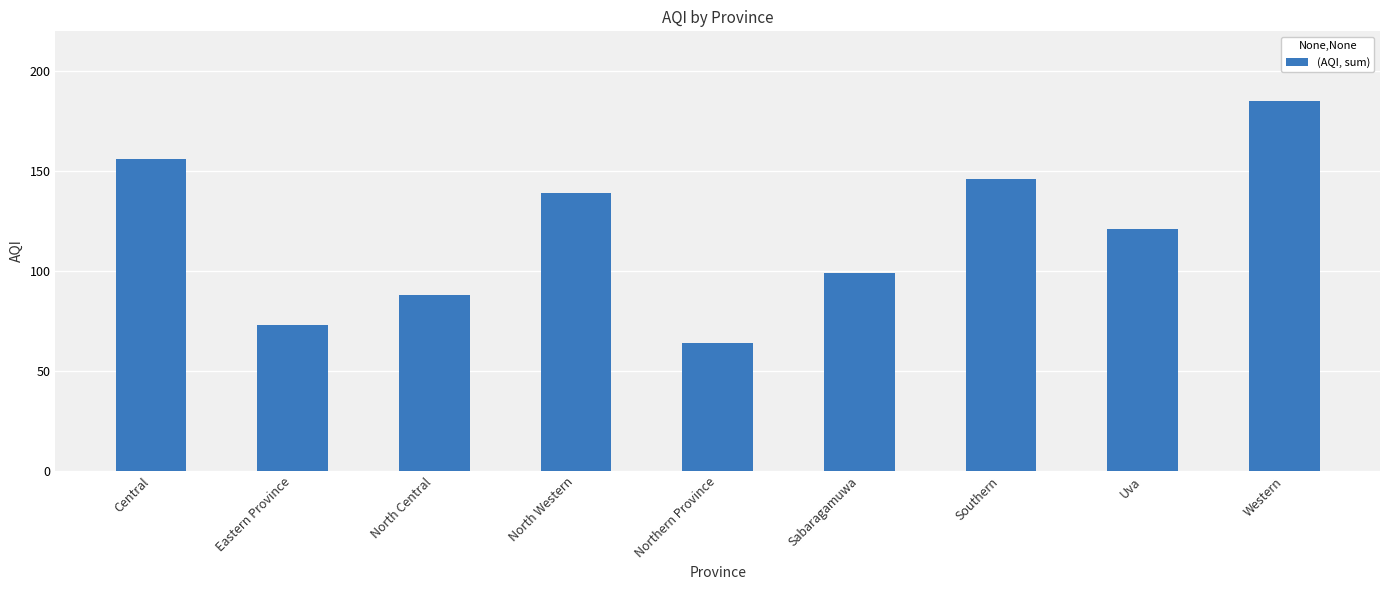

How many data points are less than 121?

4